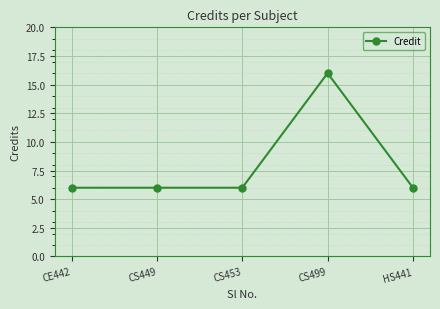

What is the difference between the maximum and minimum values?

10